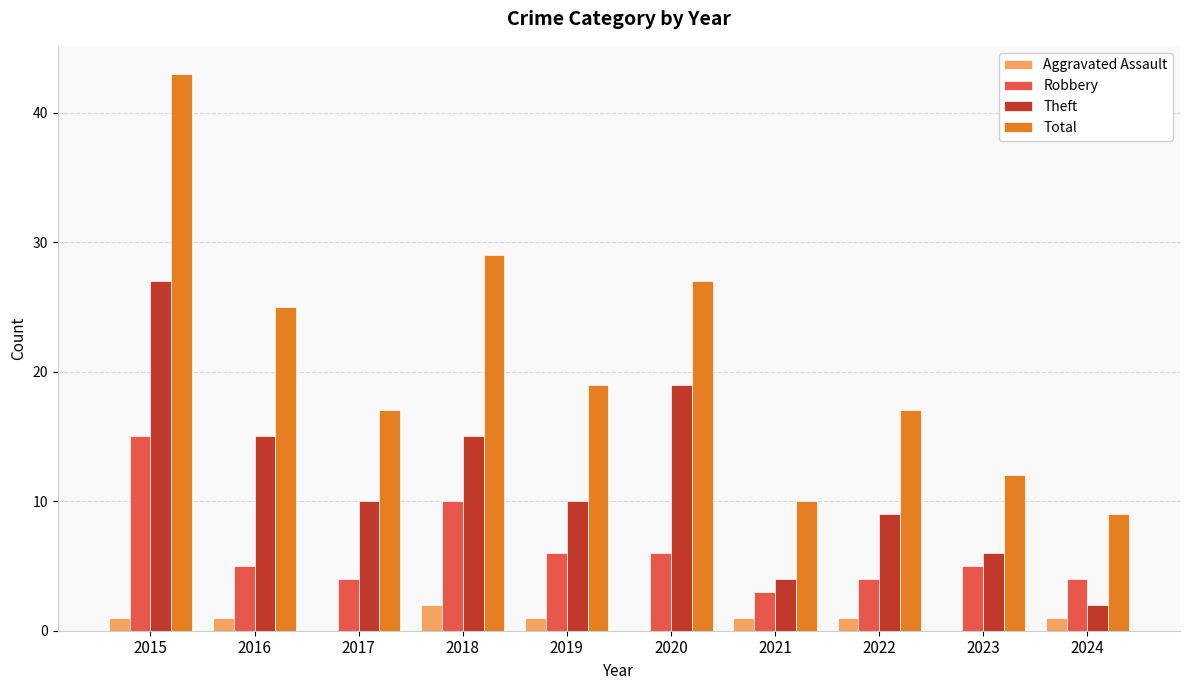

What is the sum of all Robbery values?

62